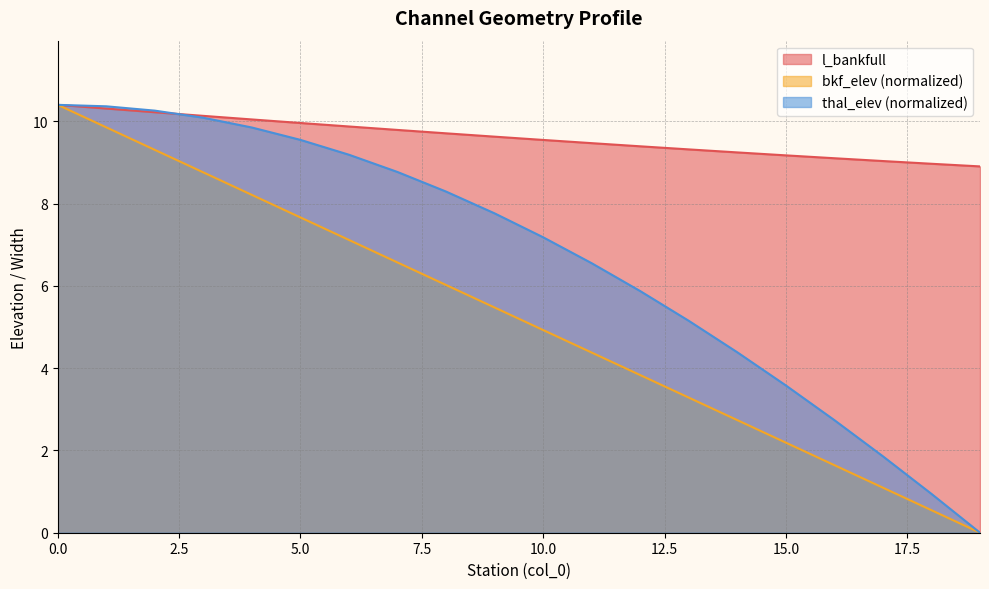

Does the chart have visible grid lines?

Yes